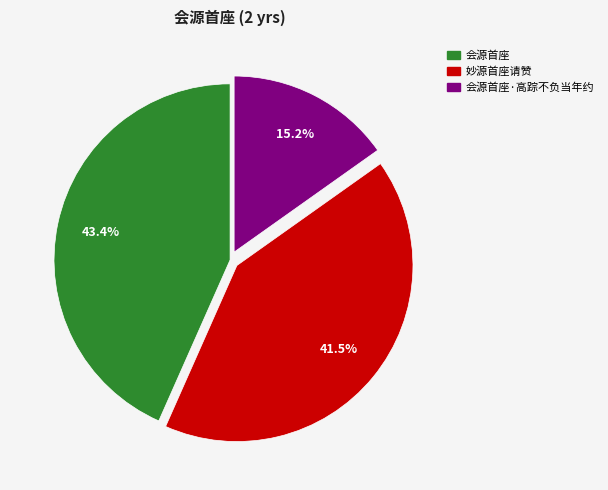

Does any single category account for the majority?

No